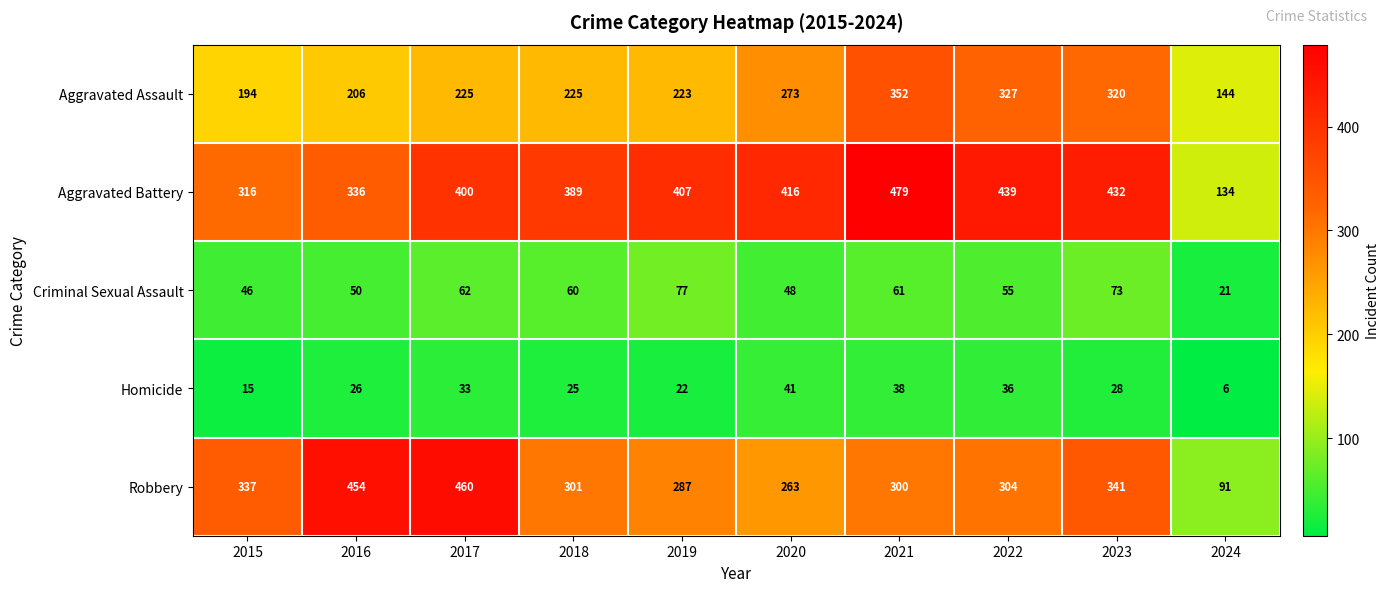

Which series changed the most between 2016 and 2017?

Aggravated Battery